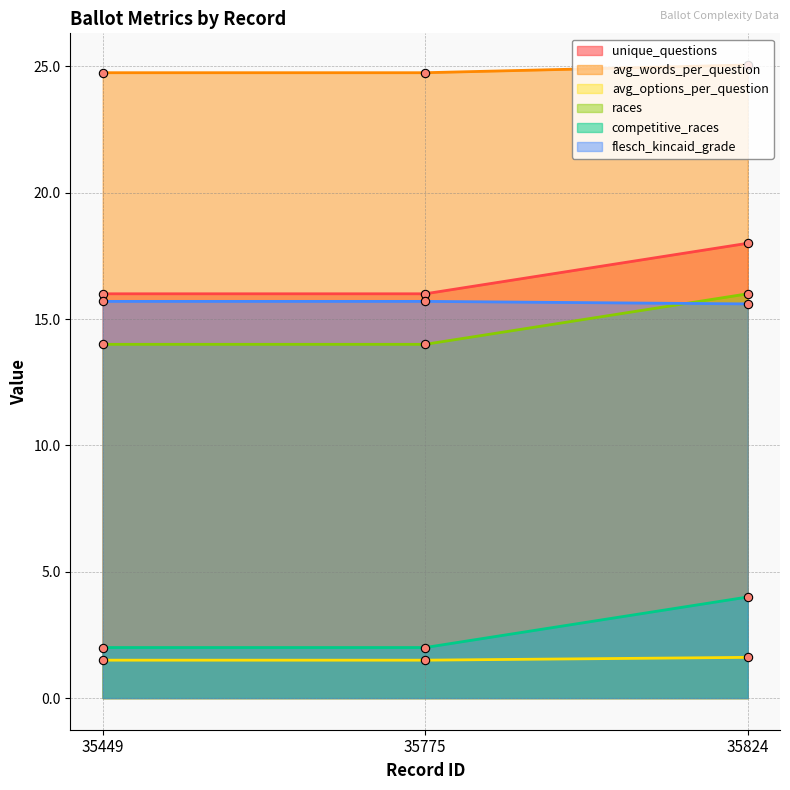

Where is flesch_kincaid_grade nearest to the value 15?

35824